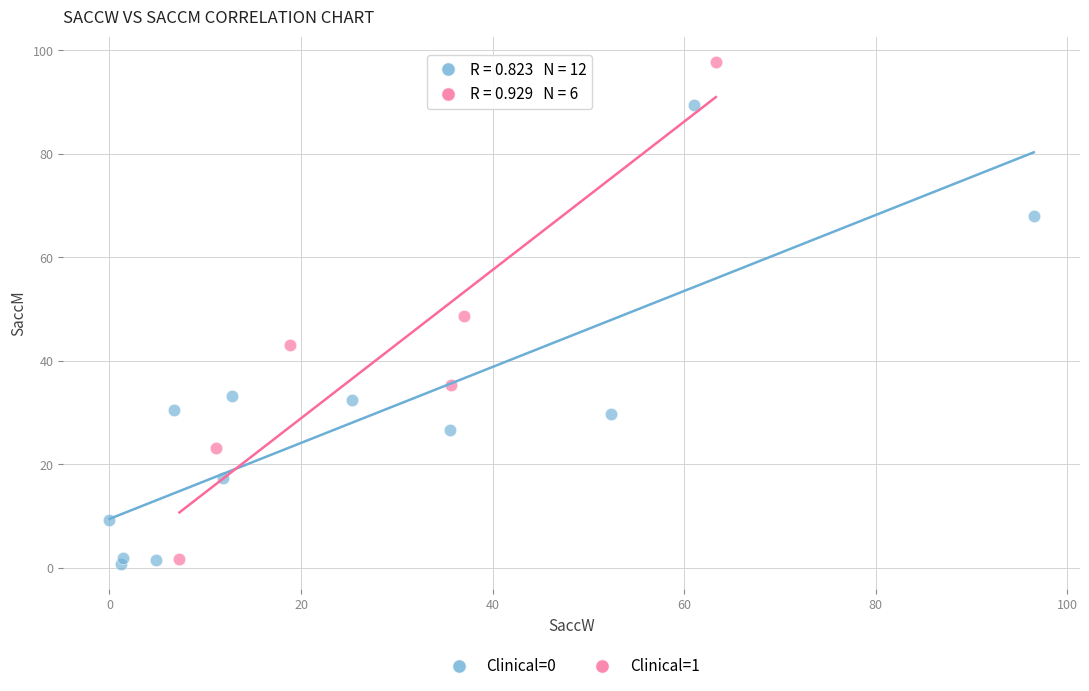

Which series reaches the maximum Y coordinate?

Clinical=1